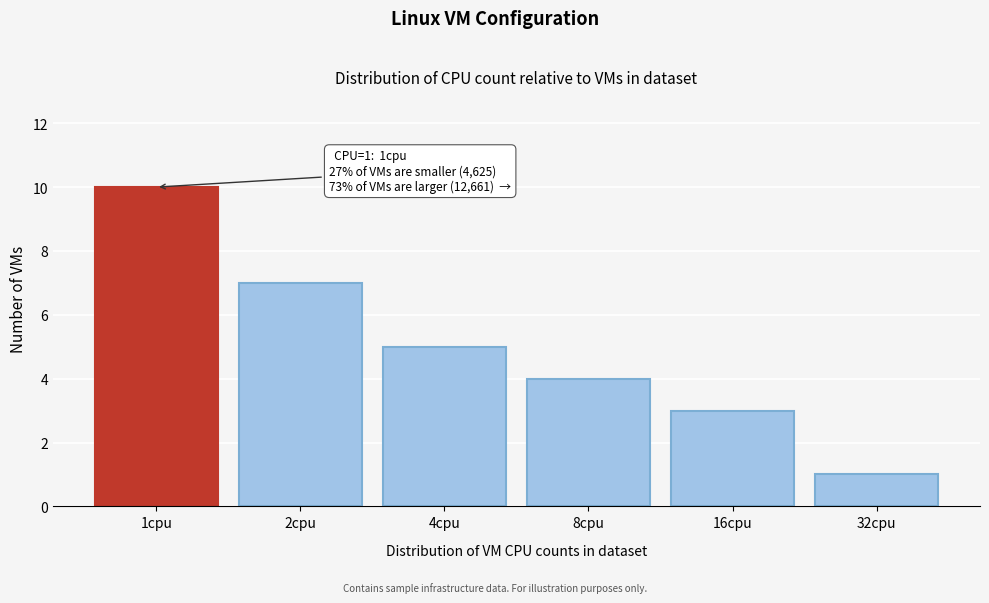

Reading left to right, transcribe all the data shown in this chart.

1cpu=10	2cpu=7	4cpu=5	8cpu=4	16cpu=3	32cpu=1